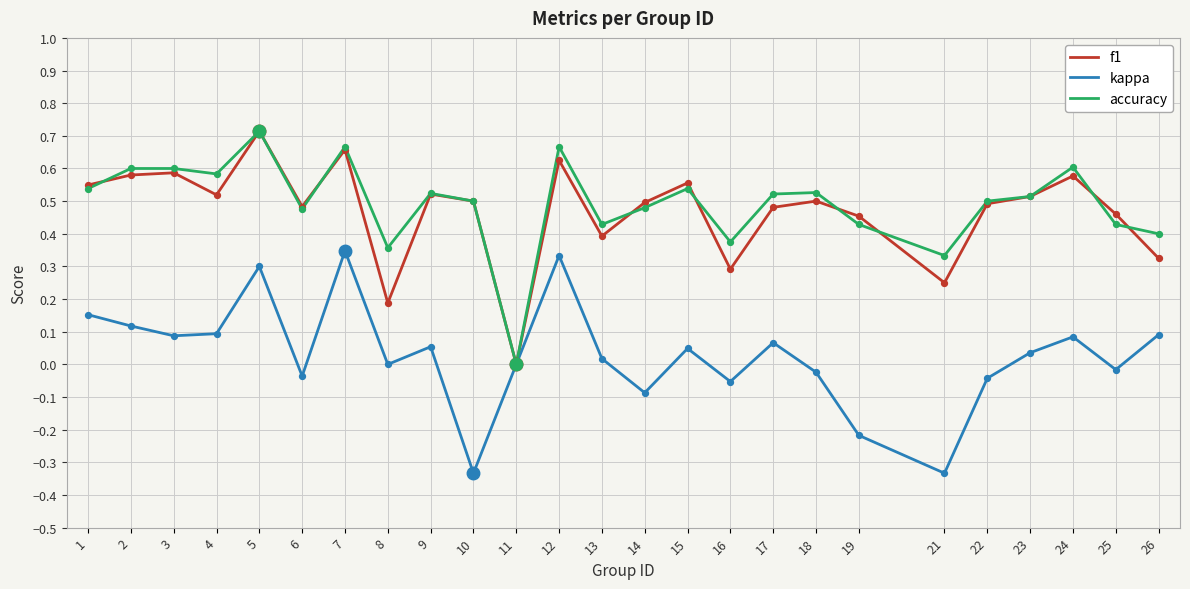

What are all the series names shown in the legend?

f1, kappa, accuracy